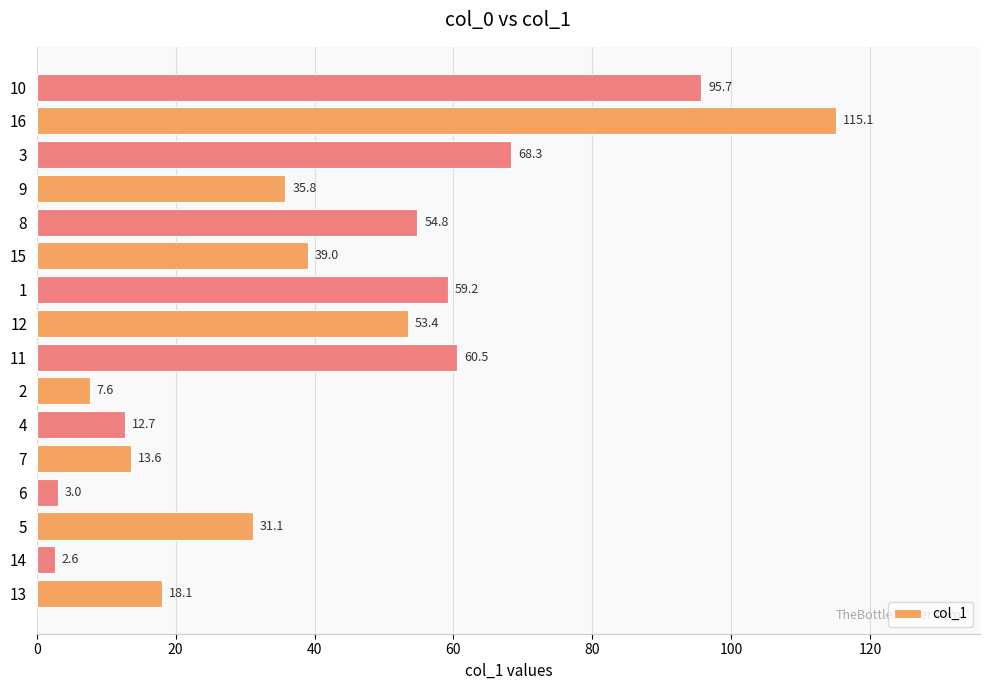

At which category does the chart reach its minimum across all series?

14